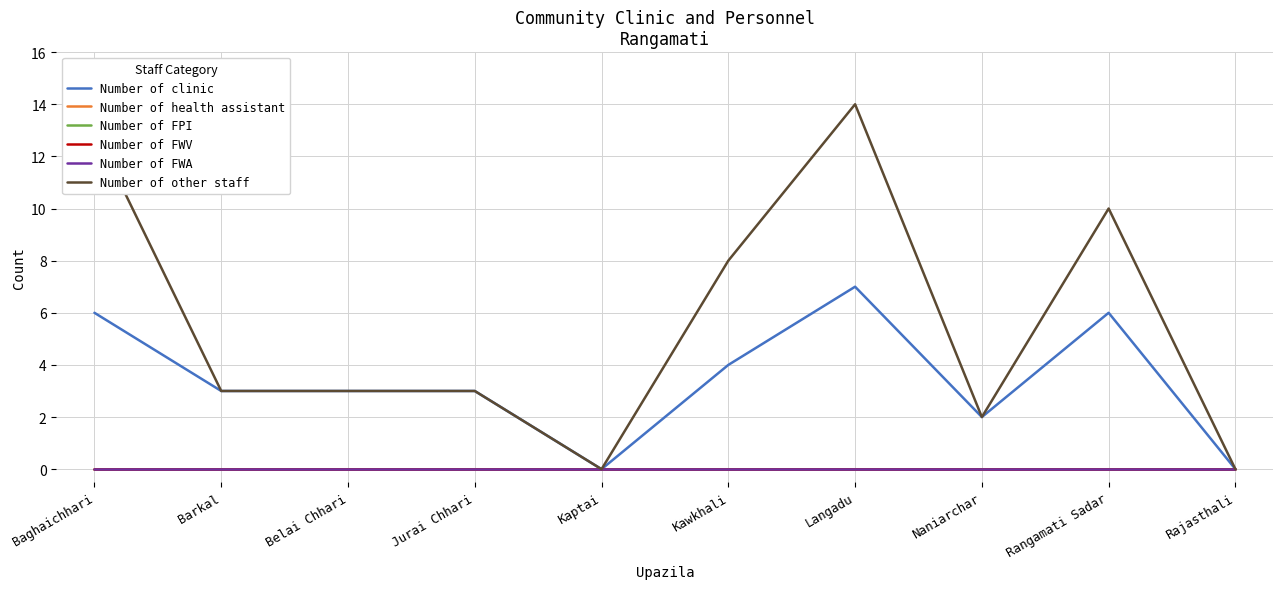

Between Jurai Chhari and Rajasthali, which series saw the biggest shift?

Number of clinic